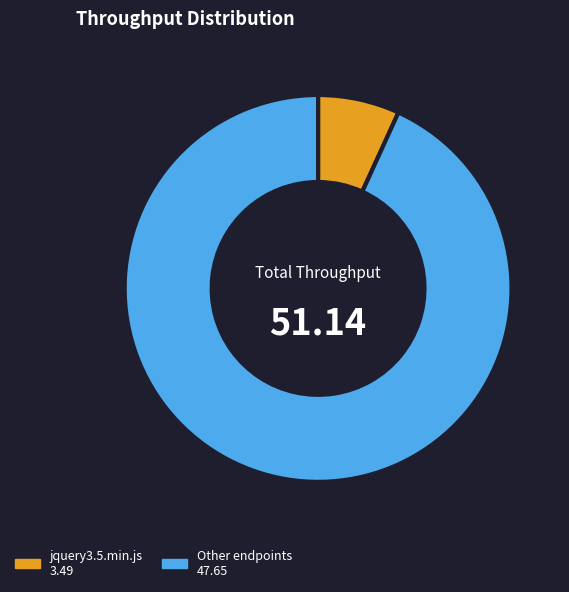

Which has a higher value, Other endpoints 47.65 or jquery3.5.min.js 3.49?

Other endpoints 47.65